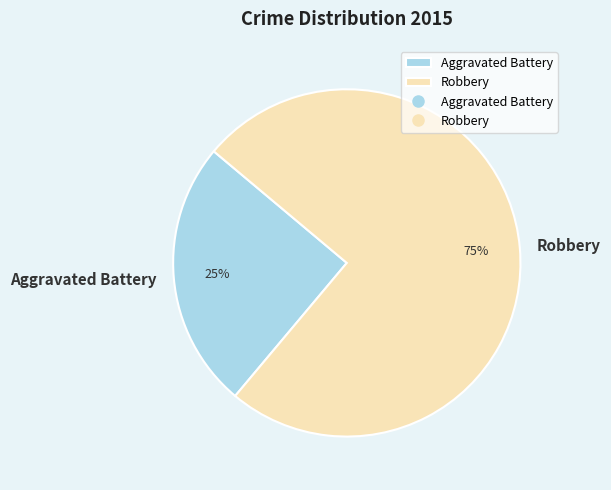

Which has a higher value, Robbery or Aggravated Battery?

Robbery